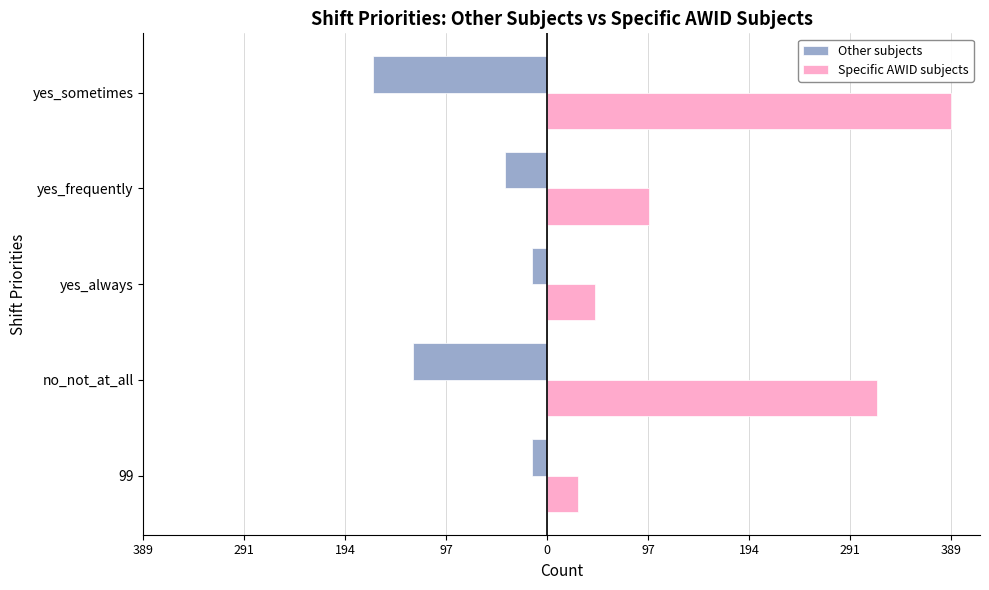

Which series has the largest total across all categories?

Specific AWID subjects